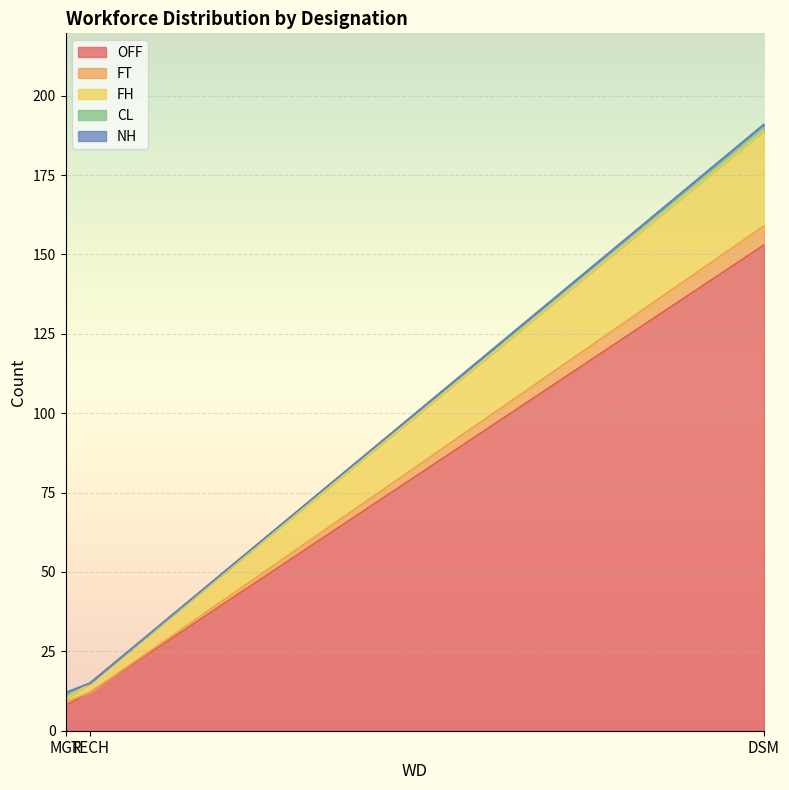

What is the total value across all series at DSM?

191